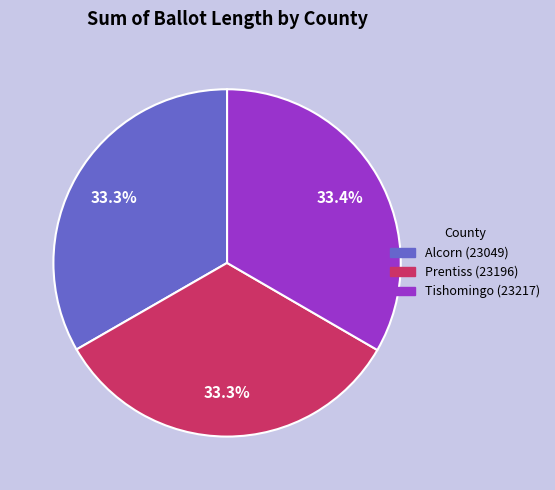

The Alcorn (23049) slice represents 33% of the pie. True or false?

True